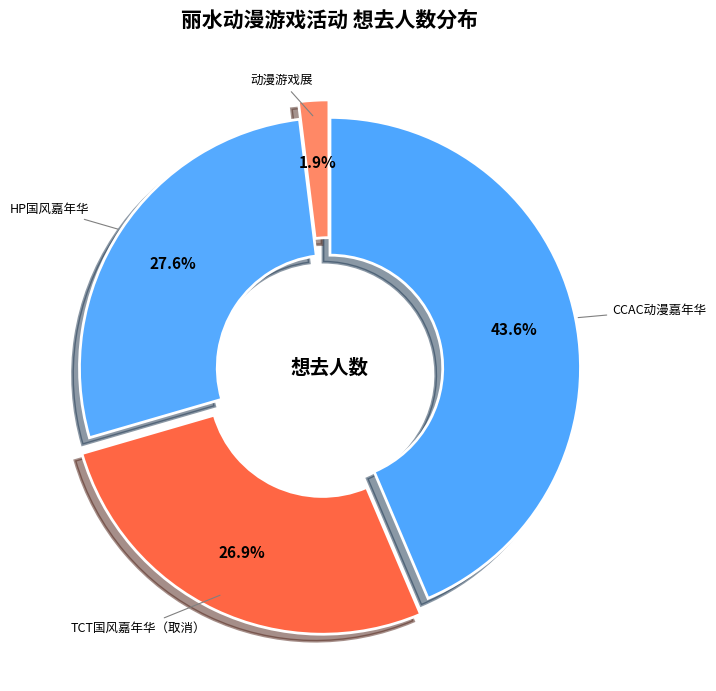

To the nearest percent, what is the average slice percentage?

25%